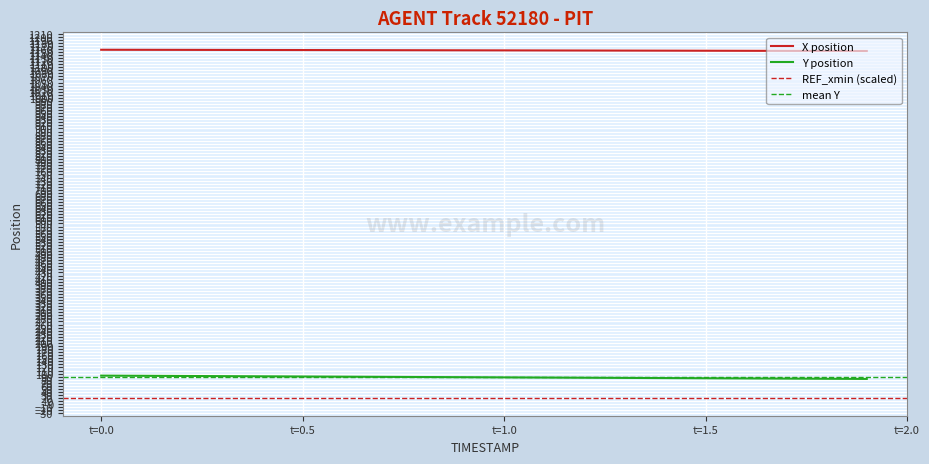

Reading left to right, list all the values displayed in this chart.

X: 1157.0	1156.8	1156.6	1156.4	1156.2	1156.0	1155.8	1155.6	1155.4	1155.2	1155.0	1154.8	1154.5	1154.3	1154.1	1153.8	1153.6	1153.4	1153.2	1152.9
Y: 93.3	92.7	92.2	91.6	91.0	90.4	89.8	89.3	88.7	88.1	87.6	87.0	86.4	85.9	85.3	84.7	84.2	83.6	83.1	82.6